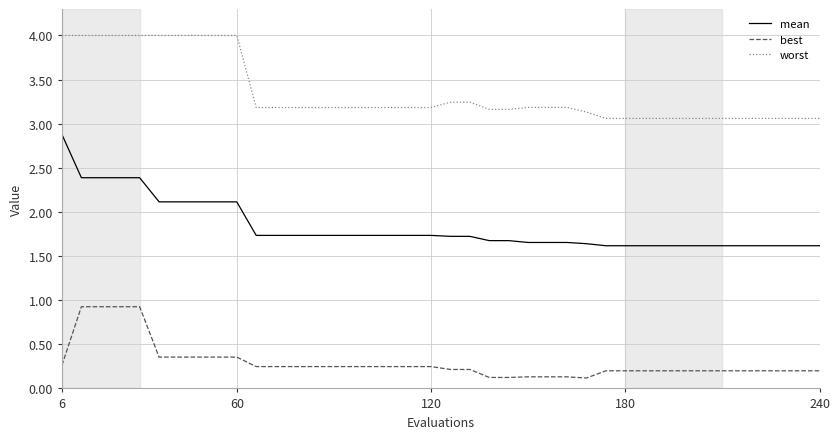

True or false: best and mean intersect in this chart.

False